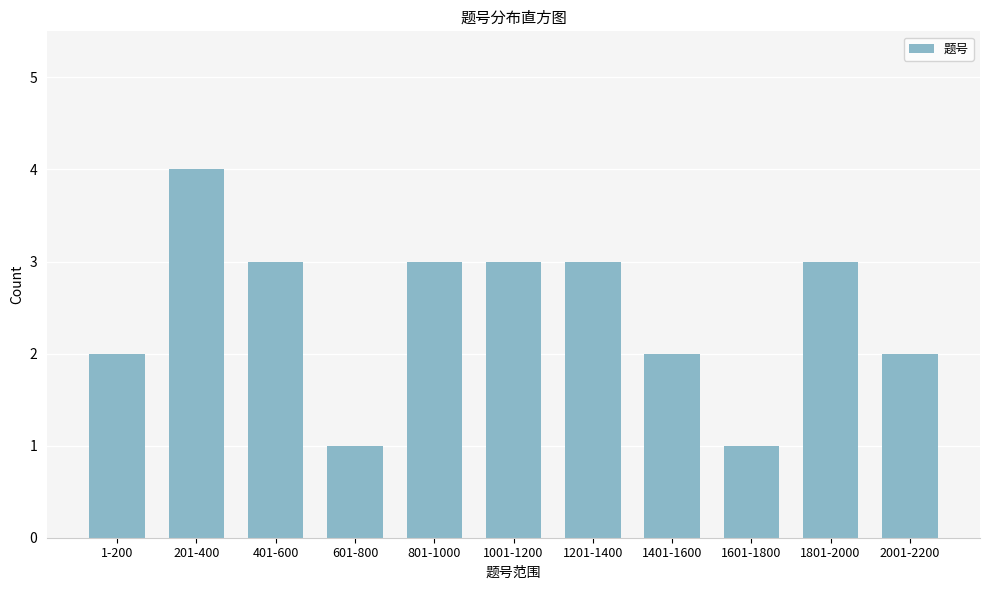

Reading left to right, extract all data points from this chart.

1-200=2	201-400=4	401-600=3	601-800=1	801-1000=3	1001-1200=3	1201-1400=3	1401-1600=2	1601-1800=1	1801-2000=3	2001-2200=2